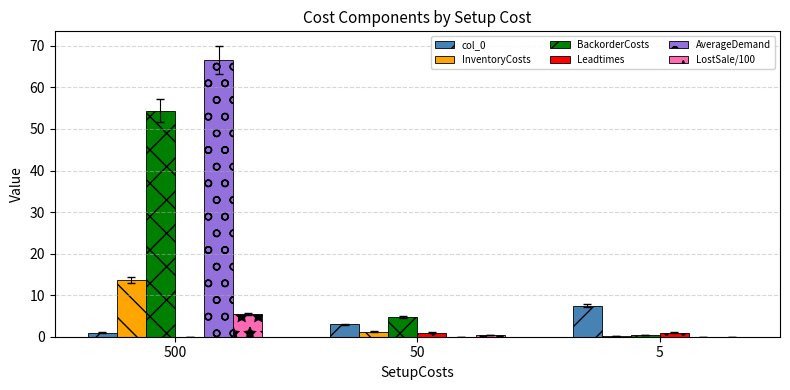

At which category is the sum across all series the highest?

500